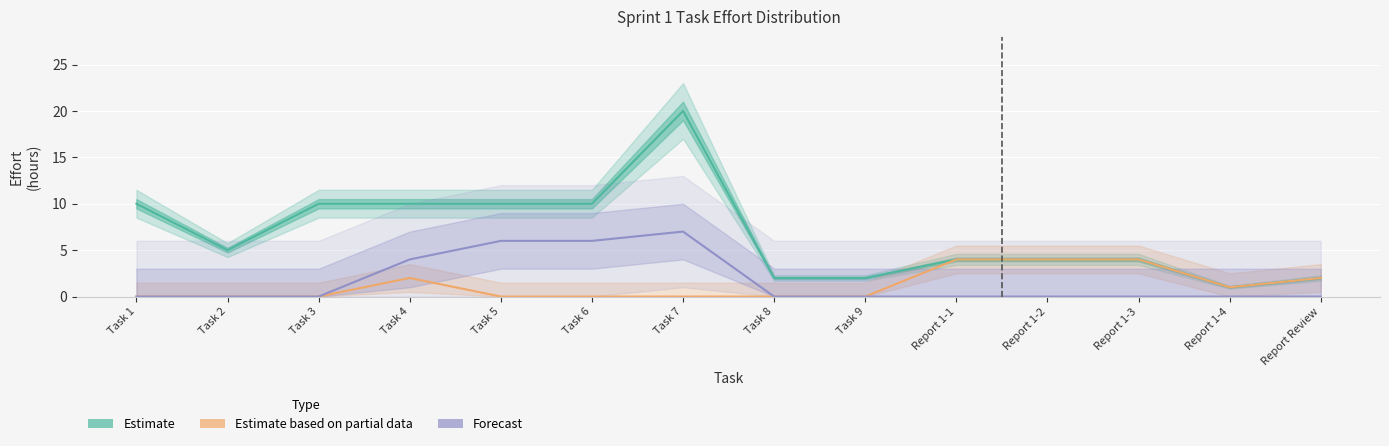

True or false: Forecast has a value of 6 at Task 5.

True